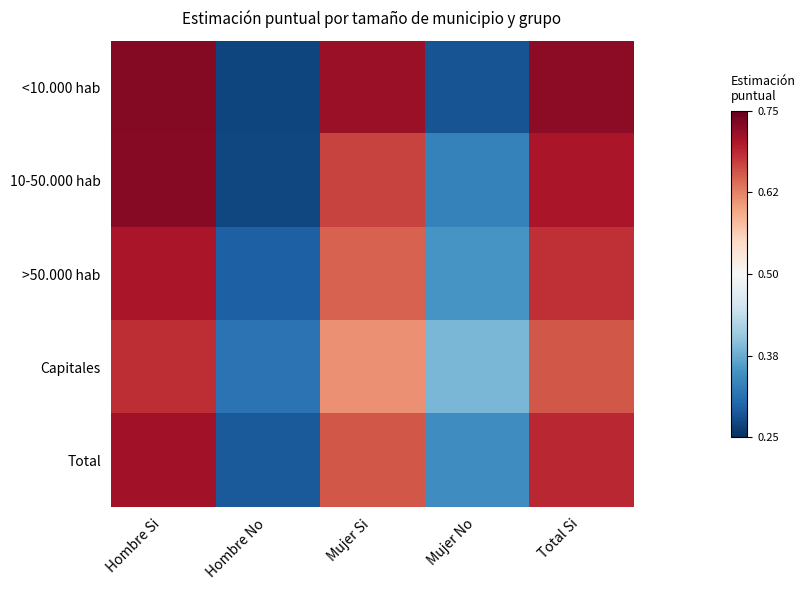

Rank the series at Total Si from highest to lowest value.

<10.000 hab, 10-50.000 hab, Total, >50.000 hab, Capitales